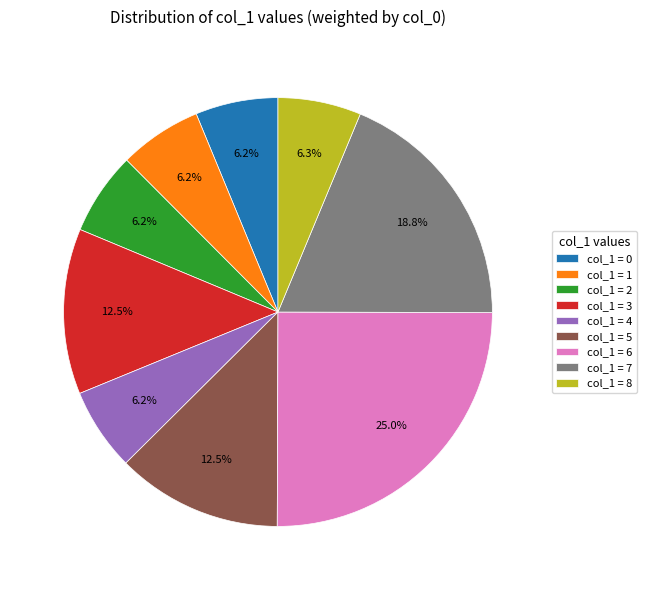

Is the sum of col_1 = 5 and col_1 = 4 greater than half?

No